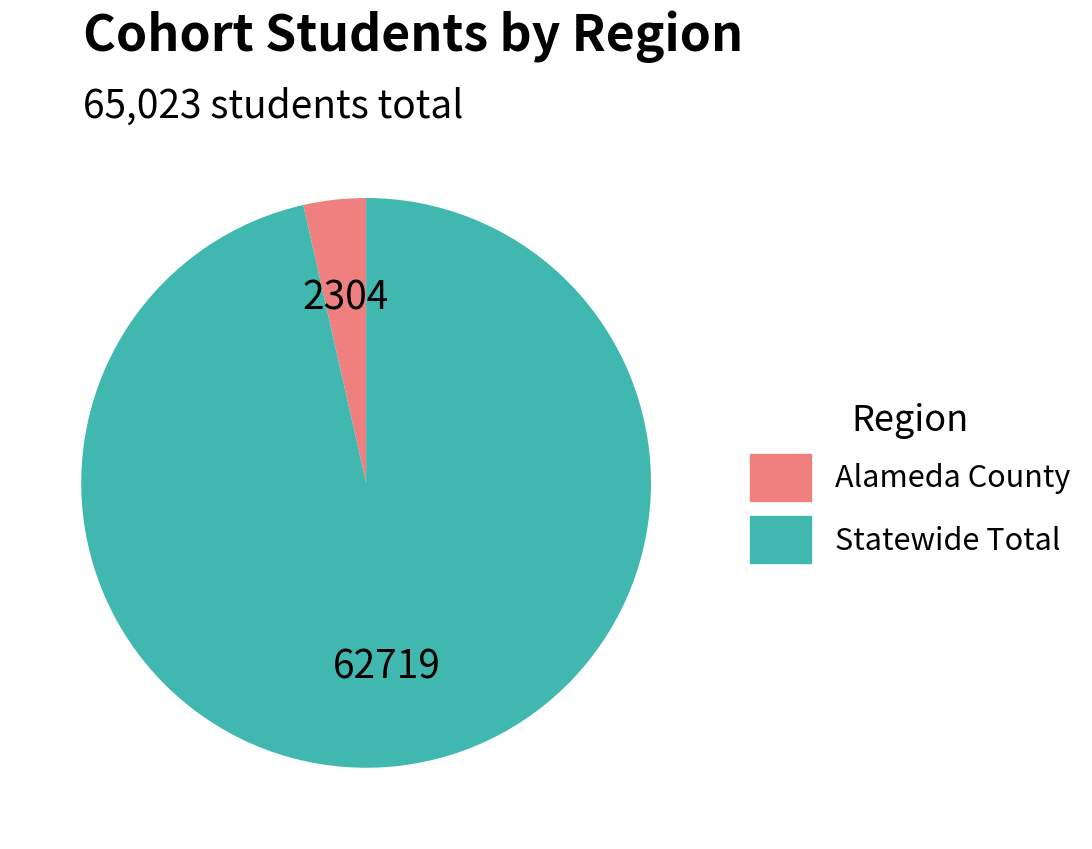

The Statewide Total slice represents 86% of the pie. True or false?

False